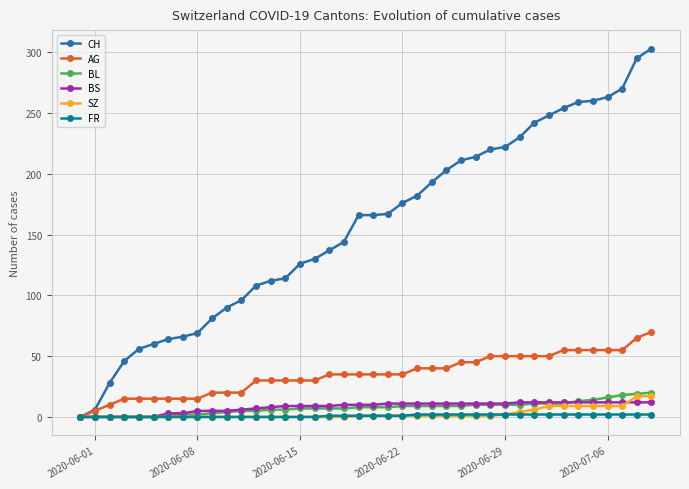

What is the difference between the maximum and minimum values in the AG series?

70